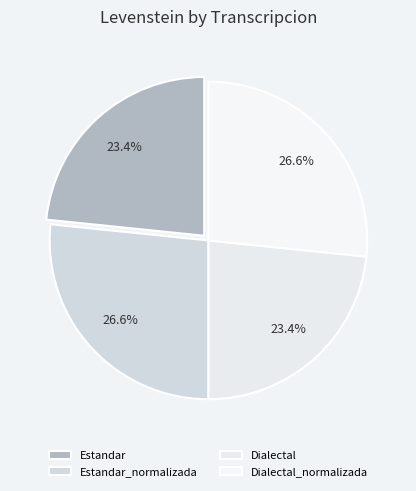

The Dialectal slice represents 23% of the pie. True or false?

True